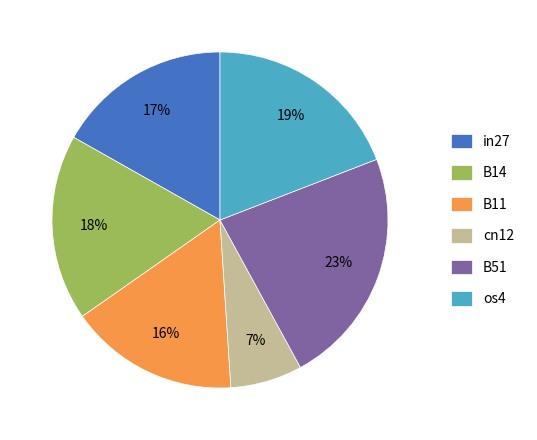

What is the largest slice in the pie chart?

B51